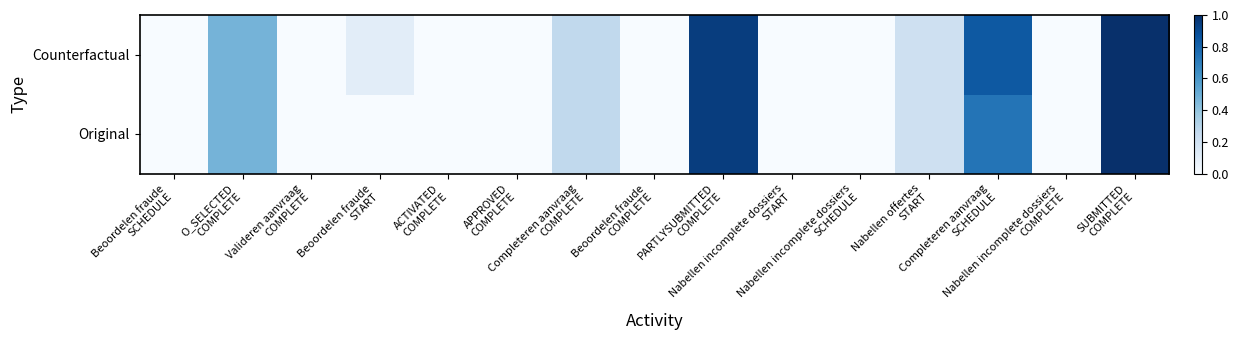

Reading left to right, what are all the values shown in this chart?

Original: Beoordelen fraude
SCHEDULE=0.0	O_SELECTED
COMPLETE=0.5	Valideren aanvraag
COMPLETE=0.0	Beoordelen fraude
START=0.0	ACTIVATED
COMPLETE=0.0	APPROVED
COMPLETE=0.0	Completeren aanvraag
COMPLETE=0.3	Beoordelen fraude
COMPLETE=0.0	PARTLYSUBMITTED
COMPLETE=0.9	Nabellen incomplete dossiers
START=0.0	Nabellen incomplete dossiers
SCHEDULE=0.0	Nabellen offertes
START=0.2	Completeren aanvraag
SCHEDULE=0.7	Nabellen incomplete dossiers
COMPLETE=0.0	SUBMITTED
COMPLETE=1.0
Counterfactual: Beoordelen fraude
SCHEDULE=0.0	O_SELECTED
COMPLETE=0.5	Valideren aanvraag
COMPLETE=0.0	Beoordelen fraude
START=0.1	ACTIVATED
COMPLETE=0.0	APPROVED
COMPLETE=0.0	Completeren aanvraag
COMPLETE=0.3	Beoordelen fraude
COMPLETE=0.0	PARTLYSUBMITTED
COMPLETE=0.9	Nabellen incomplete dossiers
START=0.0	Nabellen incomplete dossiers
SCHEDULE=0.0	Nabellen offertes
START=0.2	Completeren aanvraag
SCHEDULE=0.8	Nabellen incomplete dossiers
COMPLETE=0.0	SUBMITTED
COMPLETE=1.0